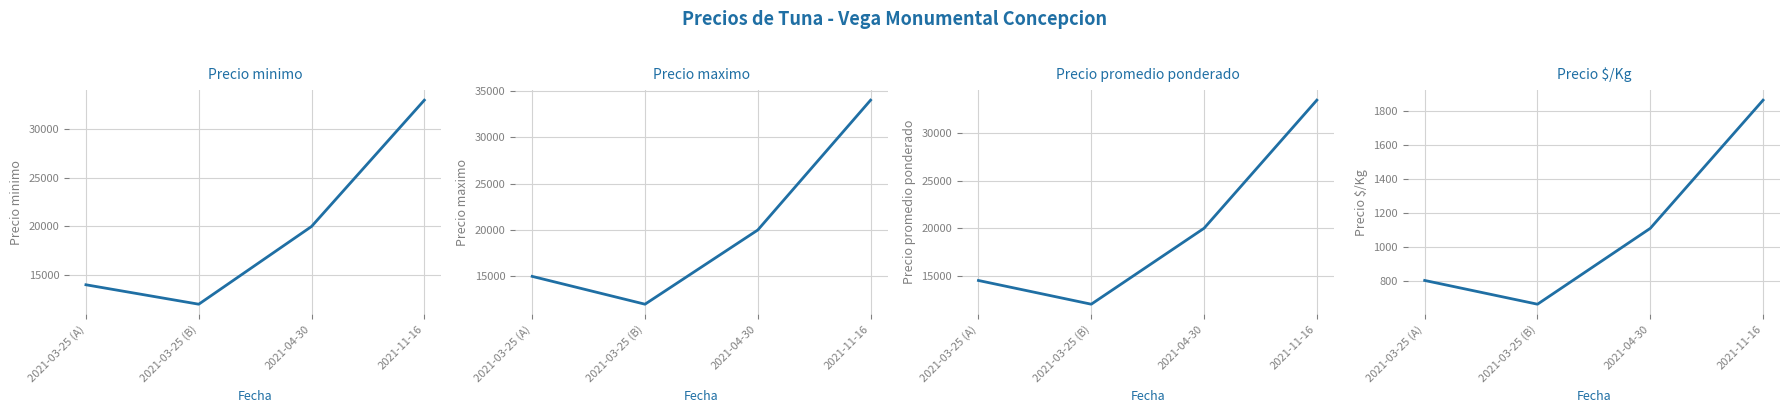

The value of Precio promedio ponderado at 2021-04-30 is 10319. True or false?

False